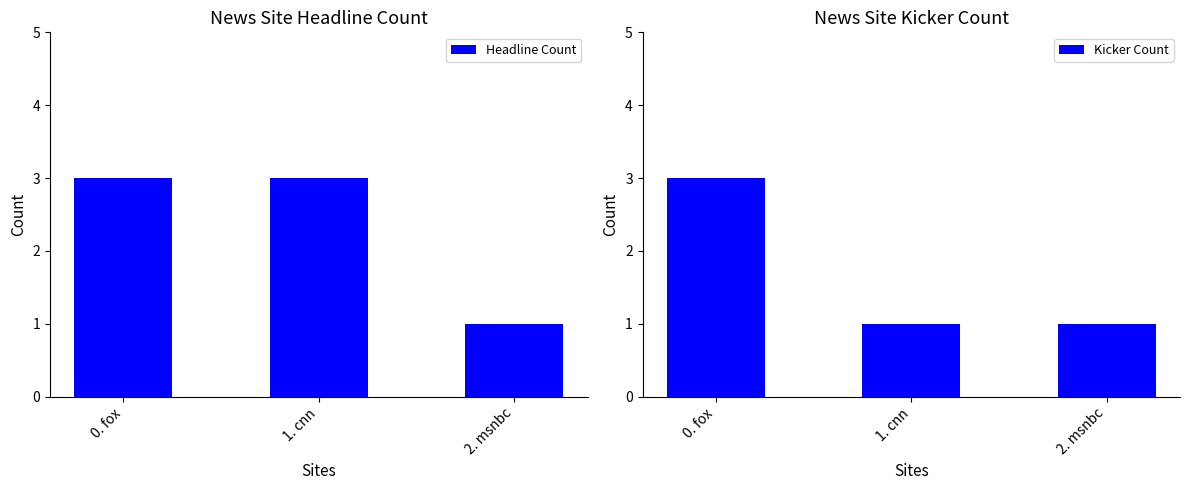

Which series has the widest spread of values?

Headline Count